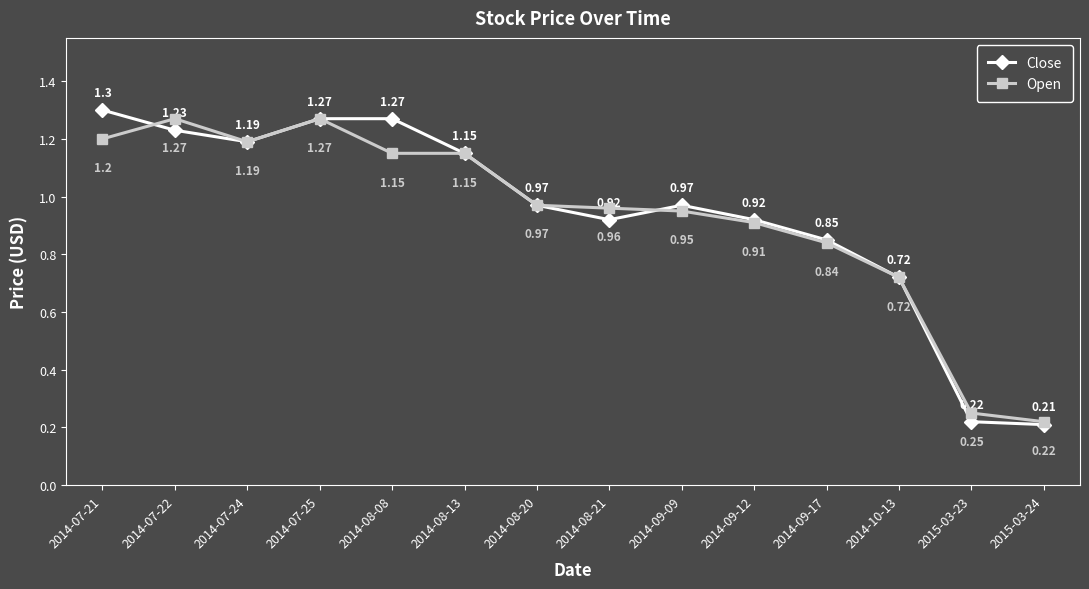

How many interior local valleys does the Close series have?

2